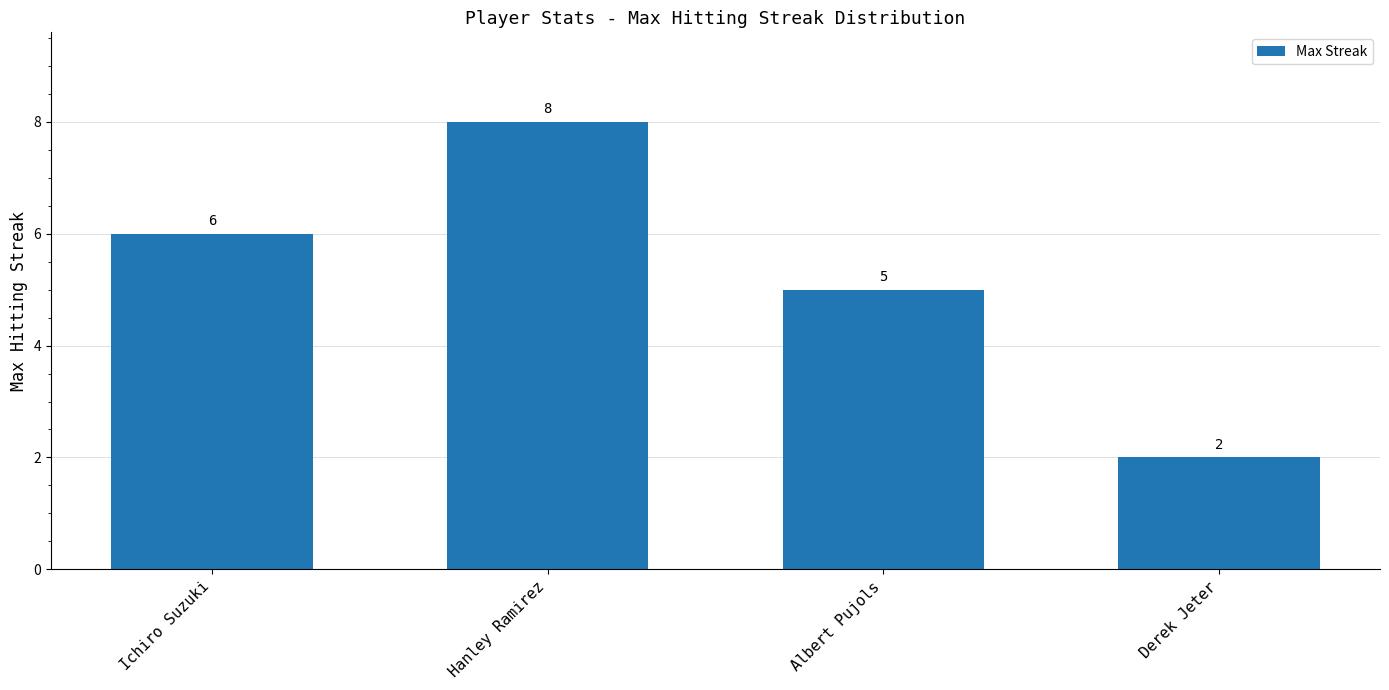

The chart shows a value of 10 at Ichiro Suzuki. True or false?

False